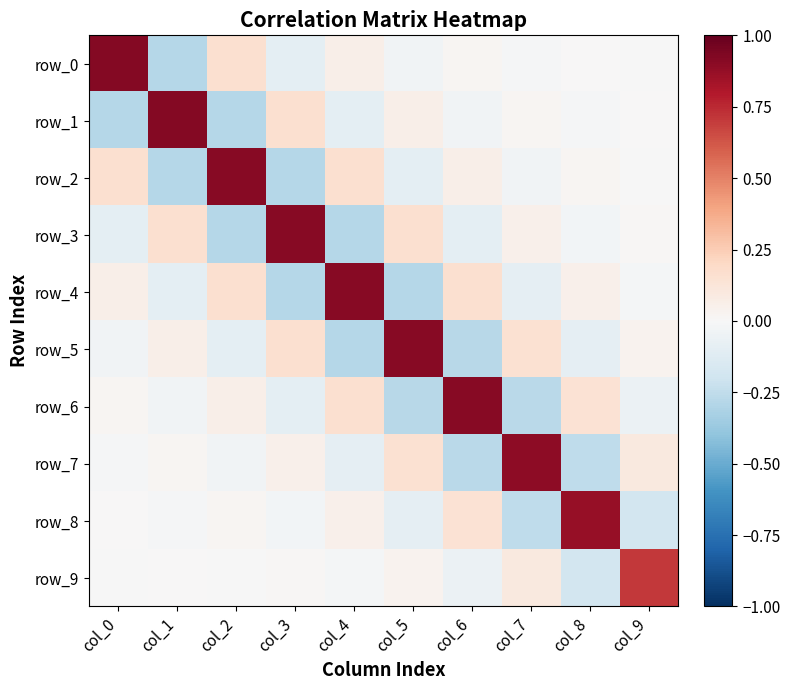

List the labels in order of row_6 value, smallest first.

col_5, col_7, col_3, col_9, col_1, col_0, col_2, col_8, col_4, col_6